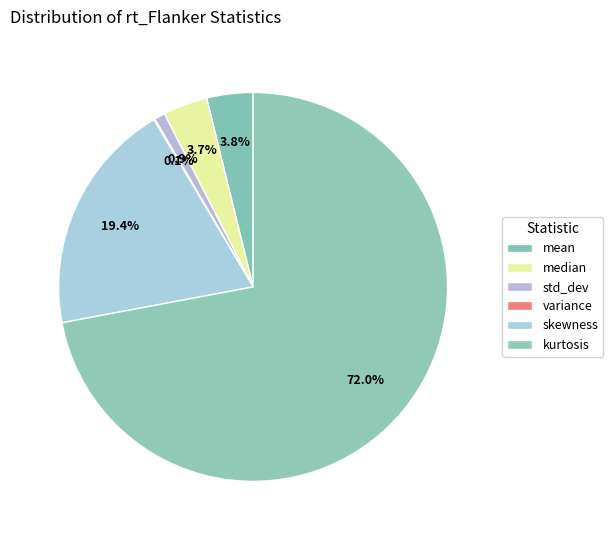

What is the change in value from median to skewness?

+2.0